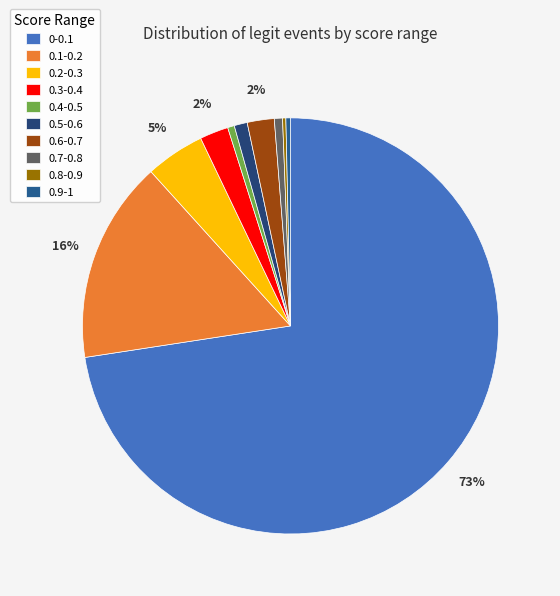

How many segments does this pie chart have?

10